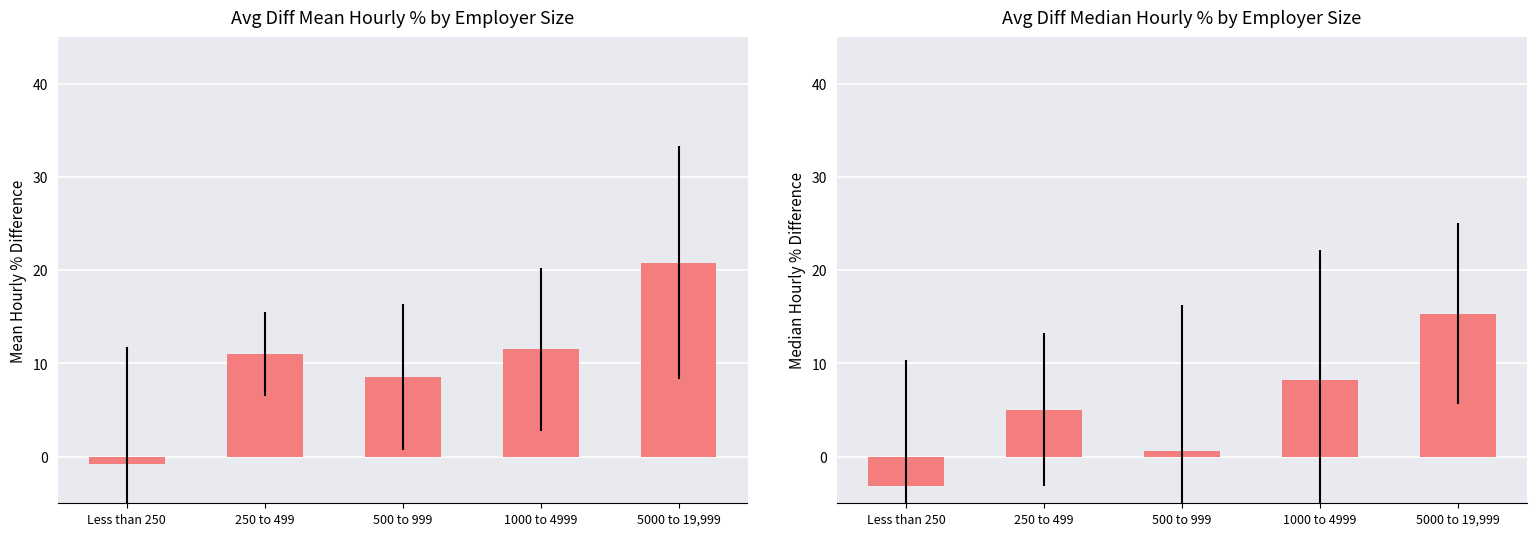

Reading left to right, what are all the values shown in this chart?

Mean Hourly % Difference: Less than 250=-0.8	250 to 499=11.0	500 to 999=8.5	1000 to 4999=11.5	5000 to 19,999=20.8
Median Hourly % Difference: Less than 250=-3.2	250 to 499=5.1	500 to 999=0.6	1000 to 4999=8.2	5000 to 19,999=15.4